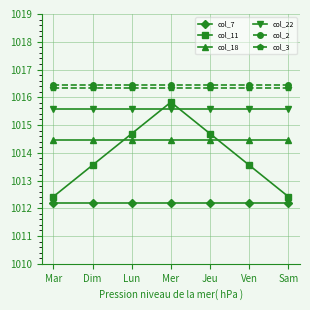

How many lines are shown in the chart?

6